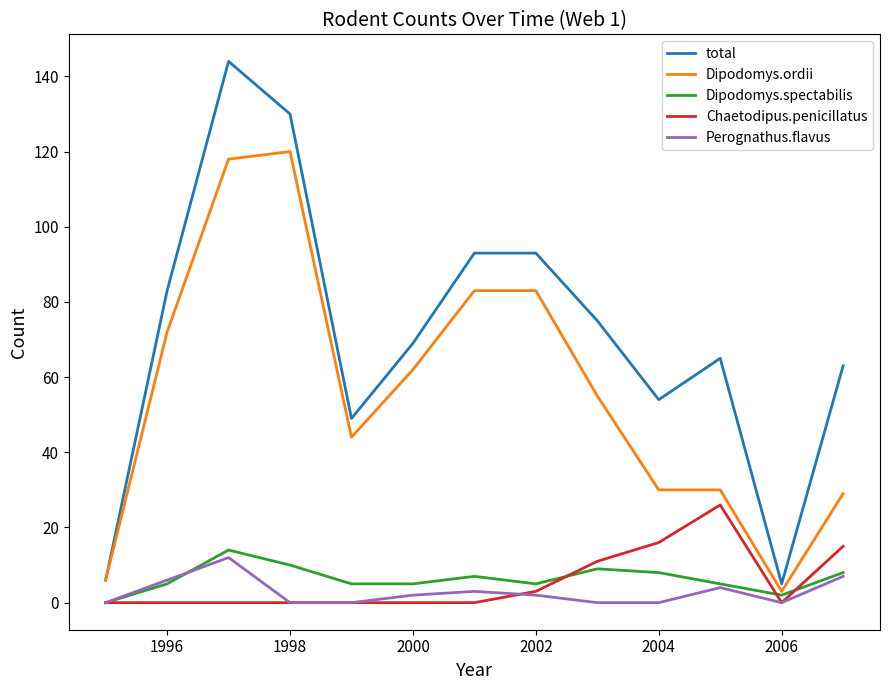

Which series has the widest spread of values?

total